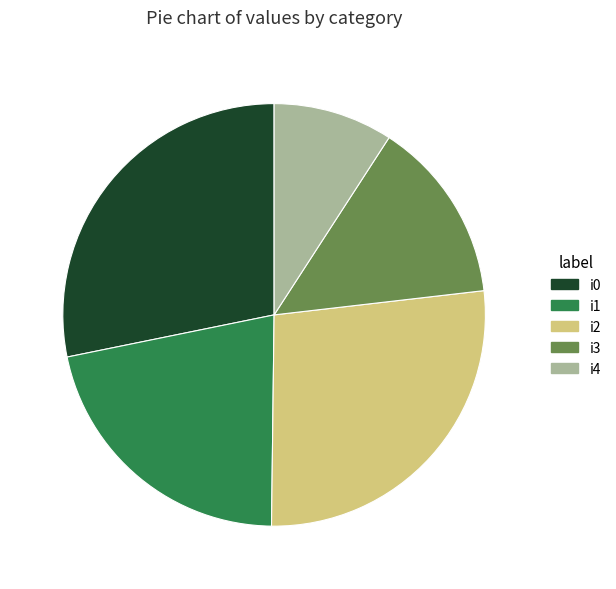

How many slices are in this pie chart?

5